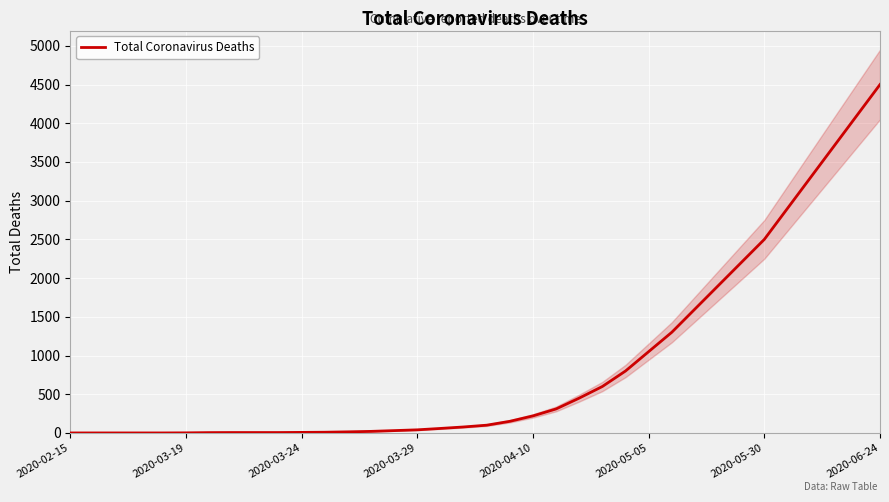

What value does the data have at 12?

14